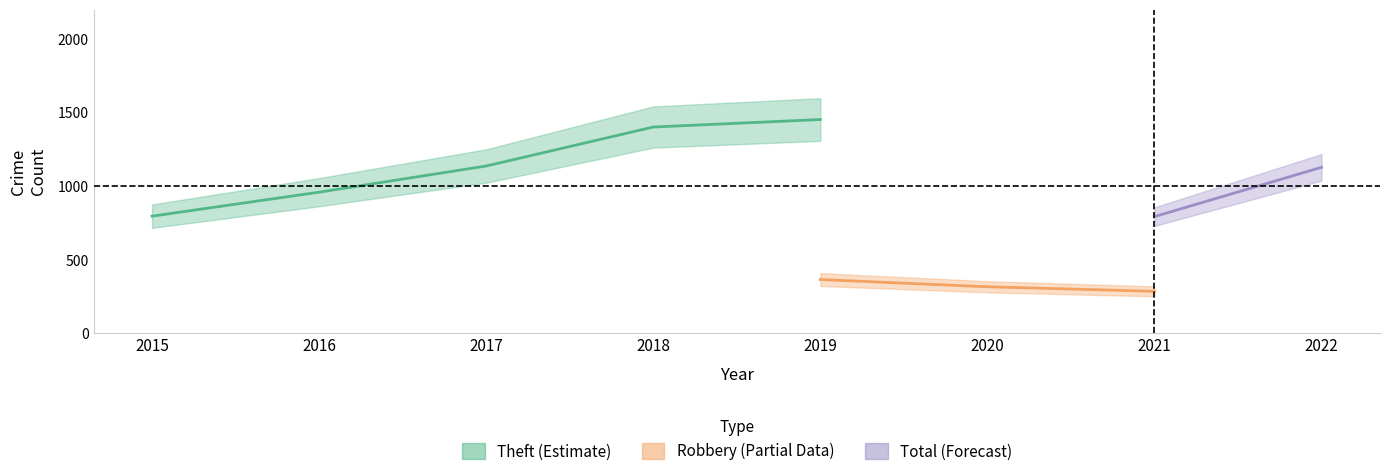

At how many categories does at least one series exceed 250?

8